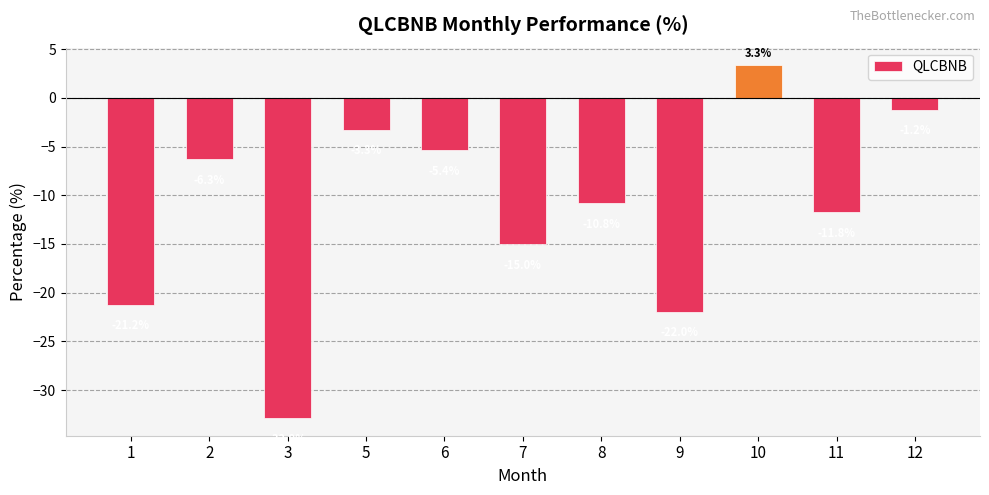

Count the number of values greater than -10.

5